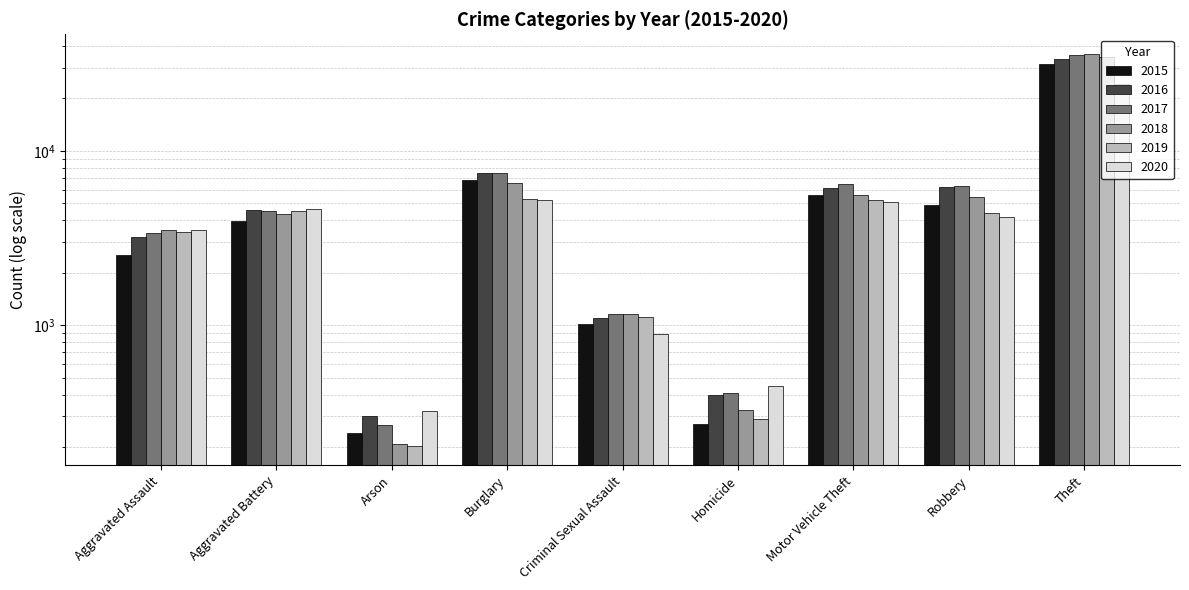

Rank the categories by 2019 value from highest to lowest.

Theft, Burglary, Motor Vehicle Theft, Aggravated Battery, Robbery, Aggravated Assault, Criminal Sexual Assault, Homicide, Arson